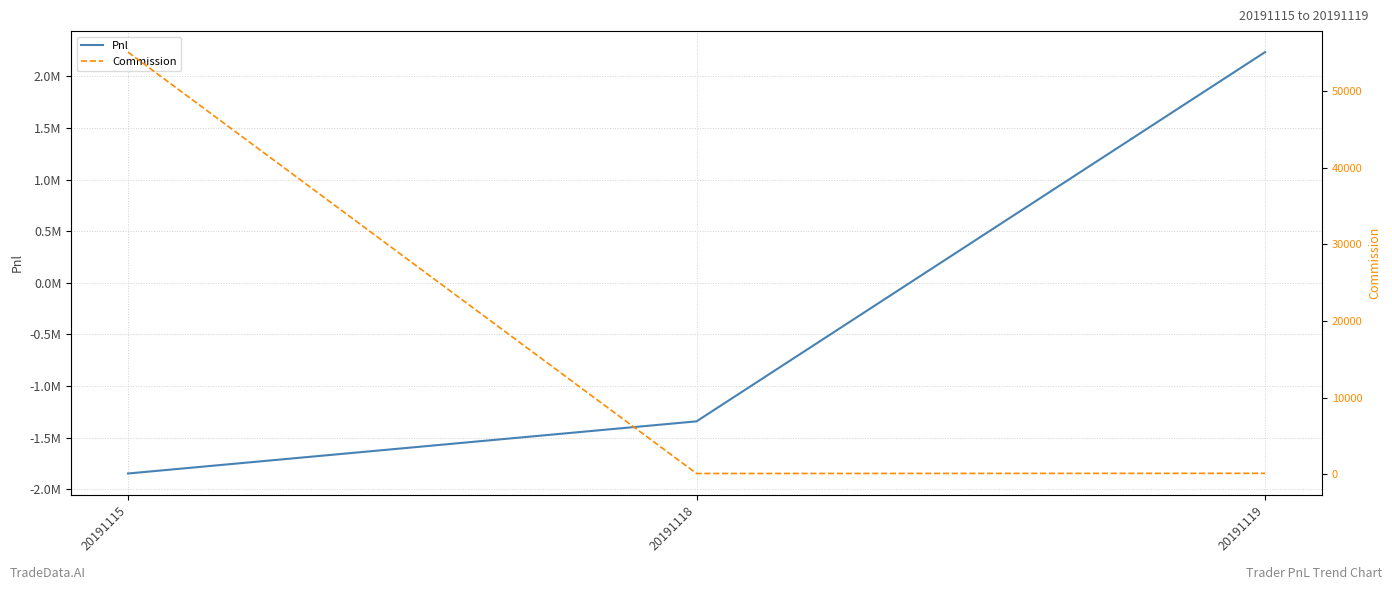

How many lines are shown in the chart?

2